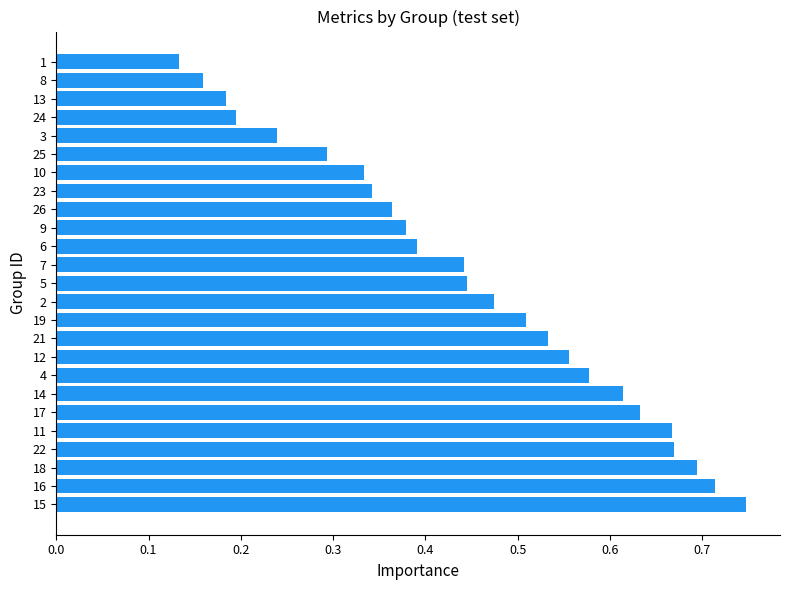

True or false: the data shows 0.7 at 6.

False